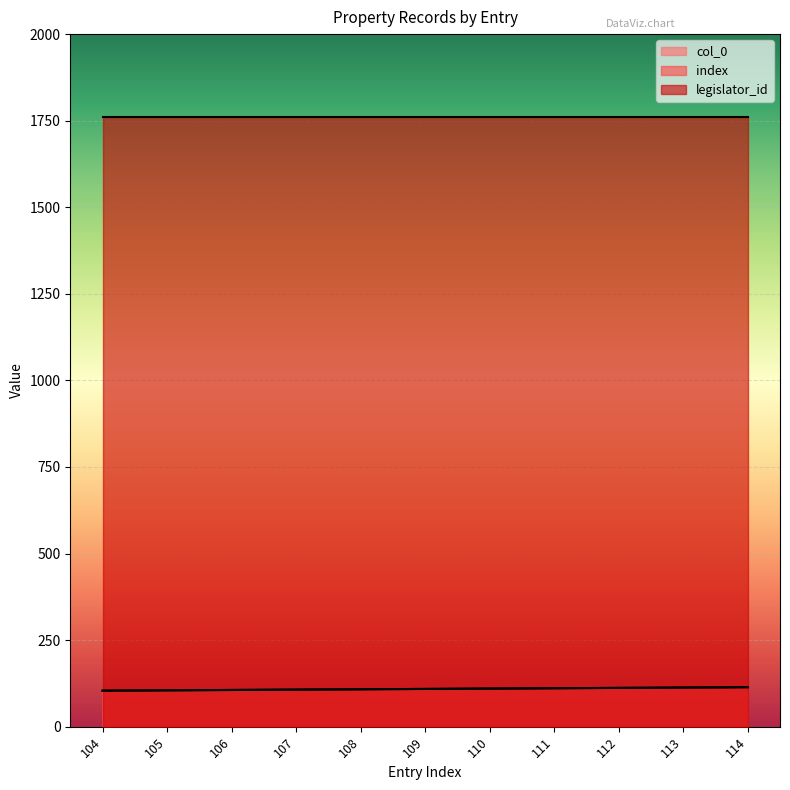

Rank the categories by col_0 value from lowest to highest.

104, 105, 106, 107, 108, 109, 110, 111, 112, 113, 114